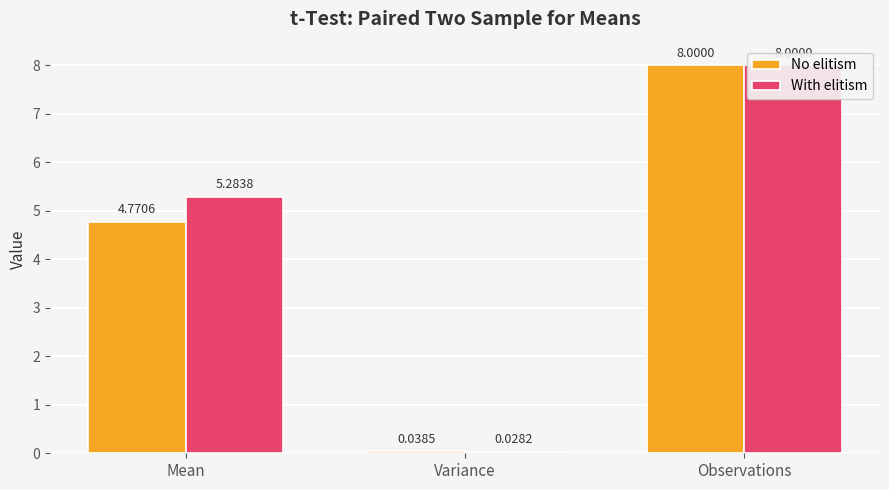

Reading left to right, list all the values displayed in this chart.

No elitism: Mean=4.8	Variance=0.0	Observations=8.0
With elitism: Mean=5.3	Variance=0.0	Observations=8.0